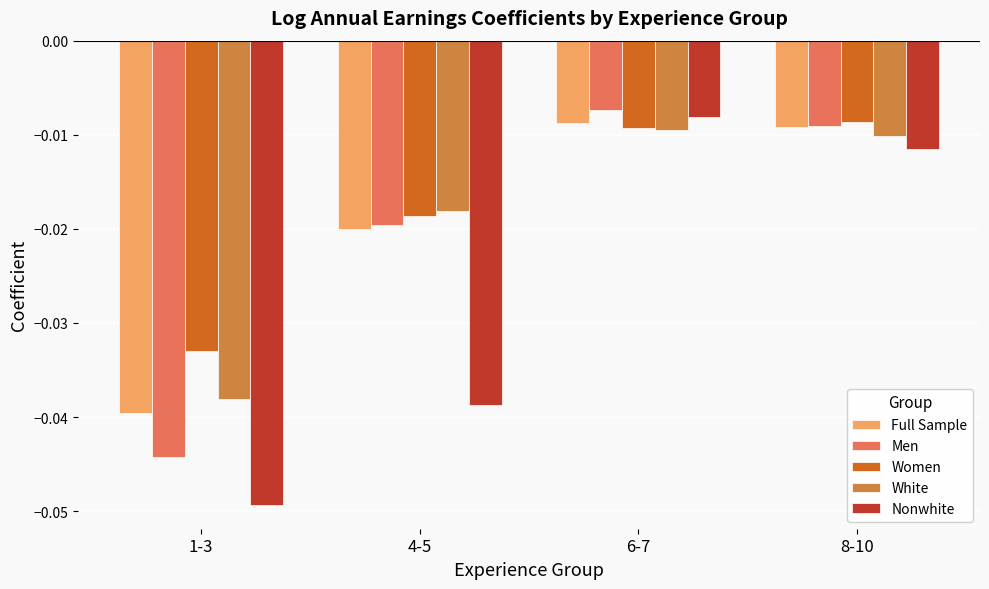

At which label does Full Sample reach its peak?

6-7